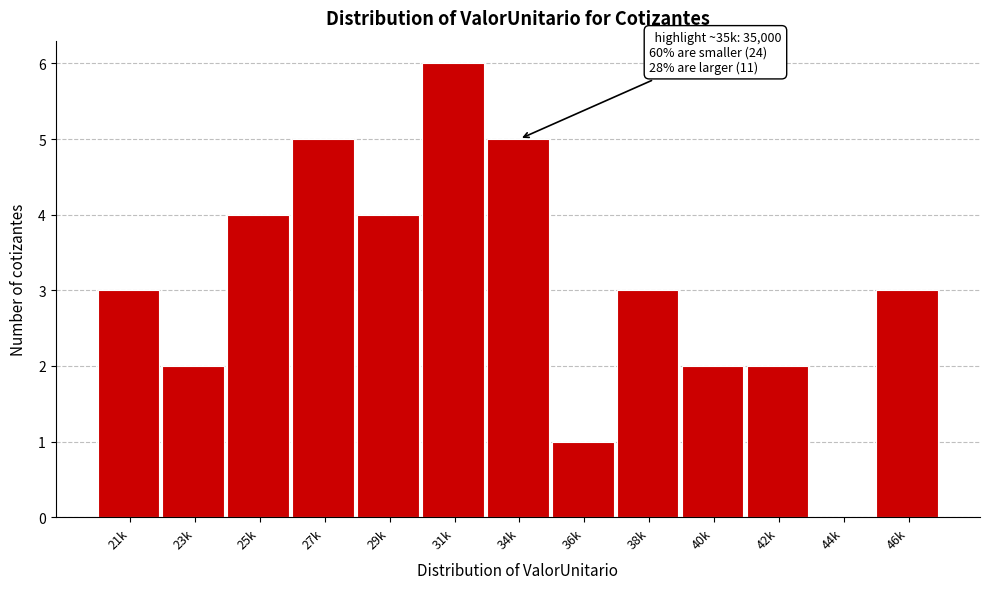

Reading left to right, what are all the values shown in this chart?

21k=3	23k=2	25k=4	27k=5	29k=4	31k=6	34k=5	36k=1	38k=3	40k=2	42k=2	44k=0	46k=3